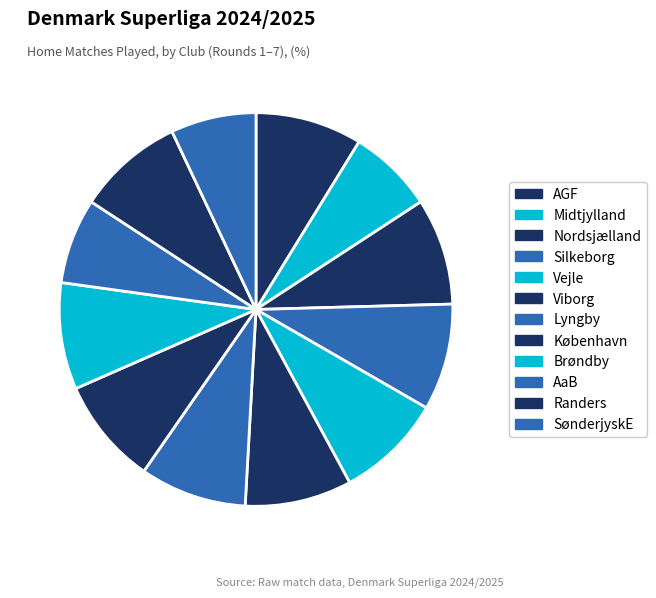

How many segments does this pie chart have?

12